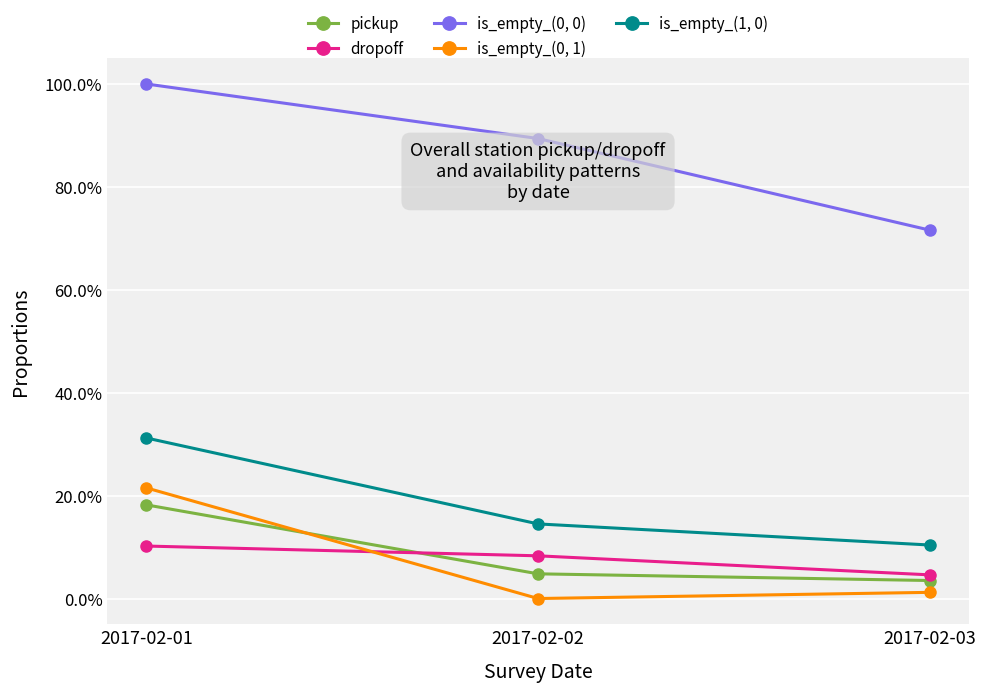

At how many categories does at least one series exceed 71?

3